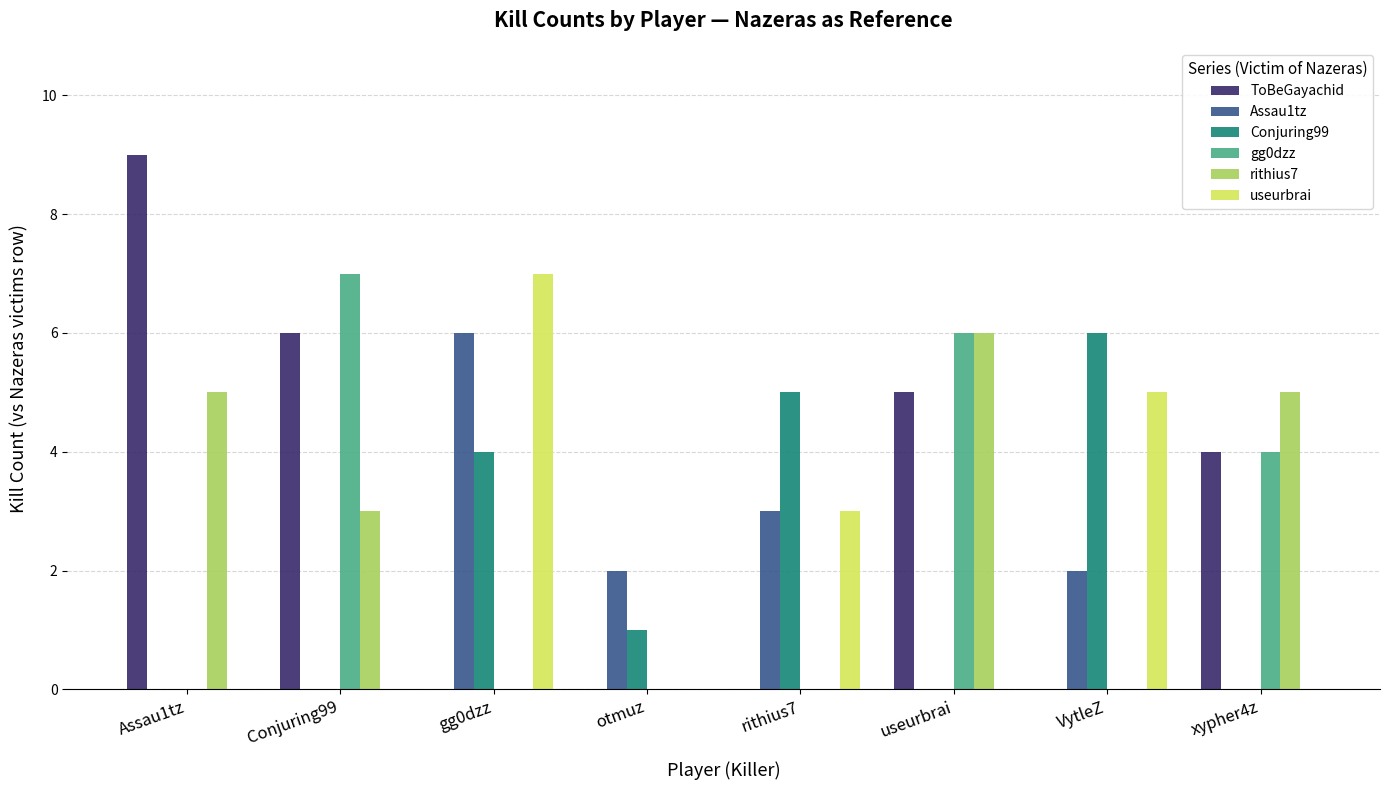

What is the greatest value displayed?

9